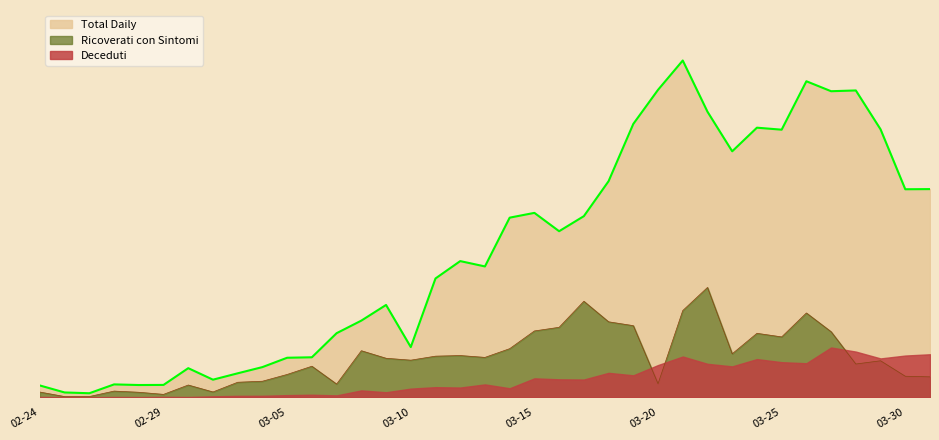

How many data points in Total Daily are above 2651?

18